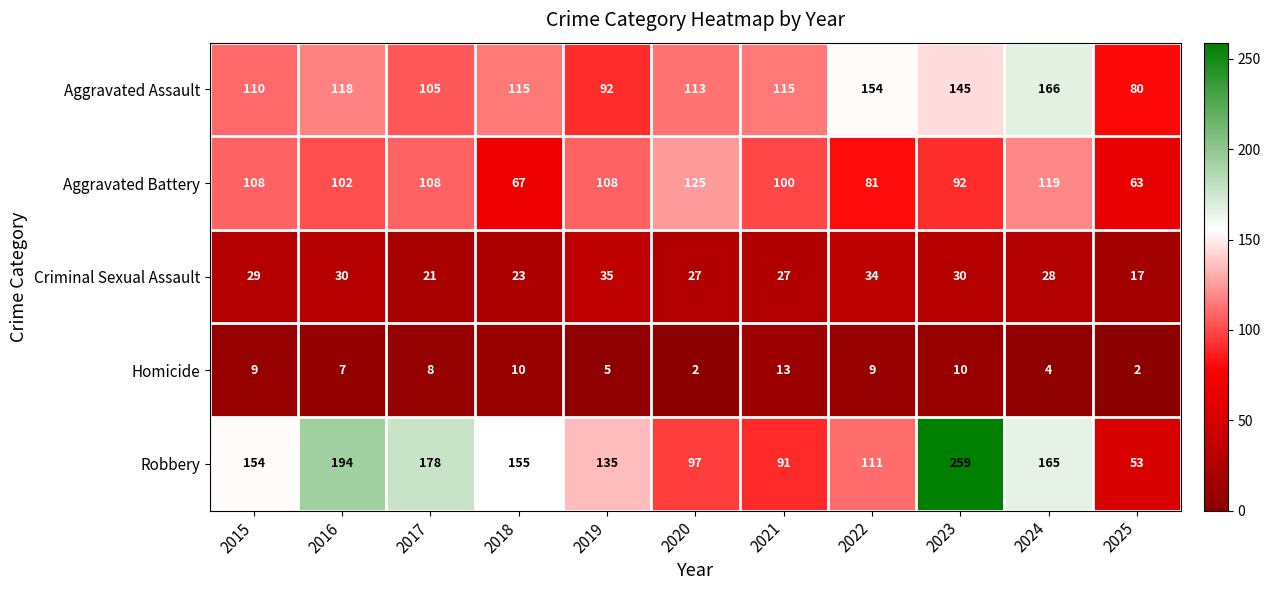

What is the sum of the Homicide values at 2024 and 2015?

13